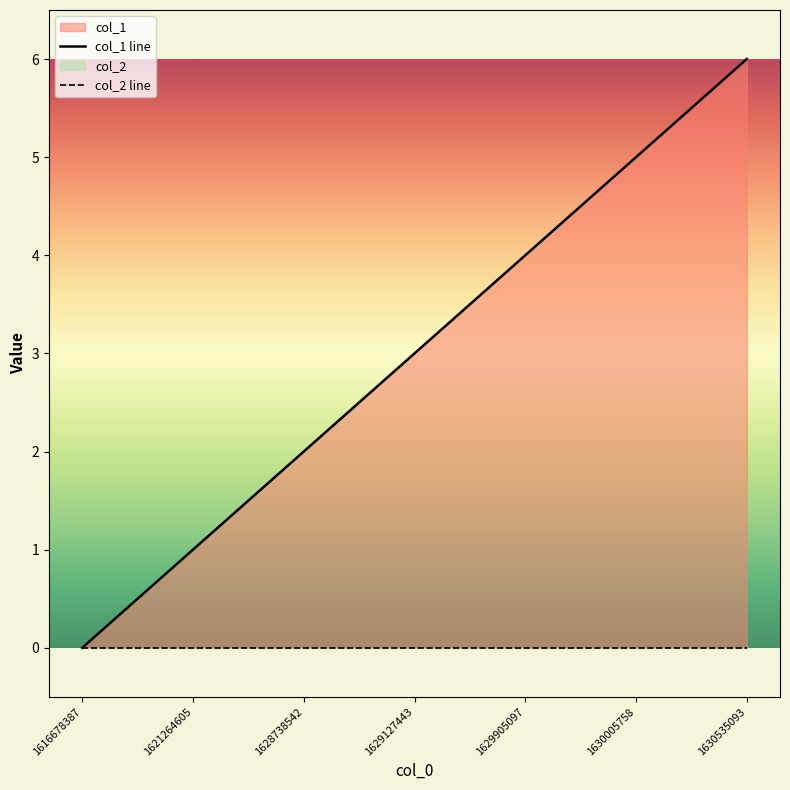

Rank the series by their maximum value, from highest to lowest.

col_1 line, col_2 line